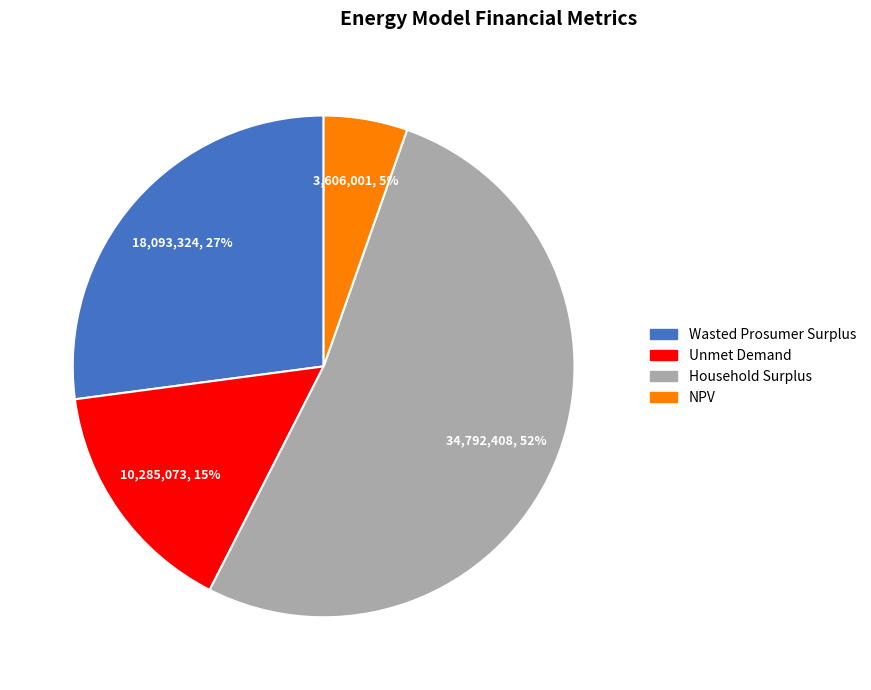

Count the number of slices in the pie.

4